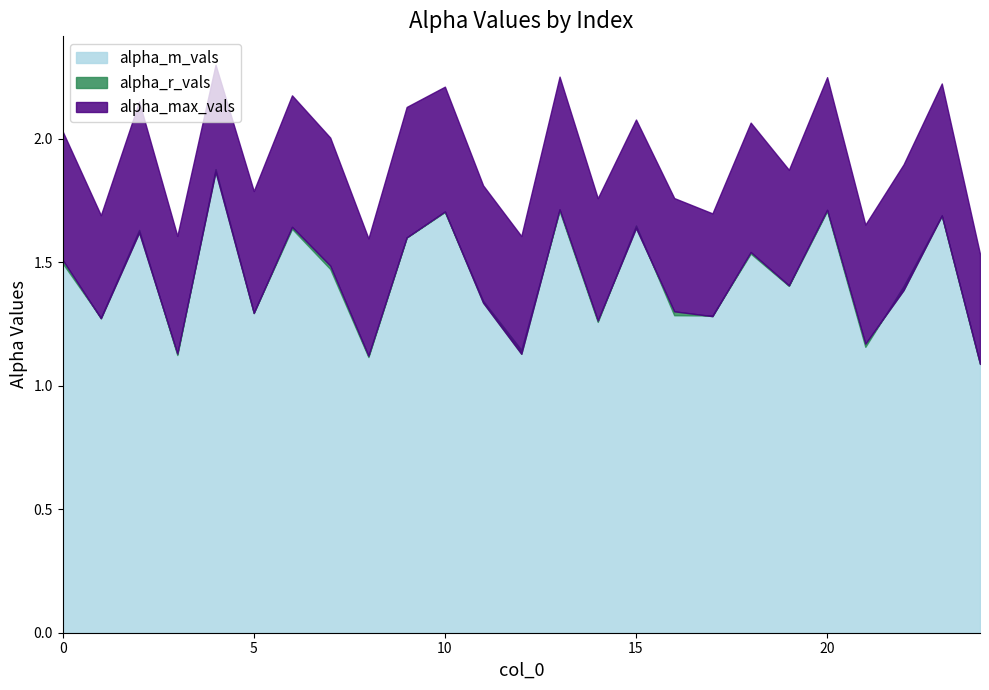

What is the maximum value for alpha_m_vals?

1.9